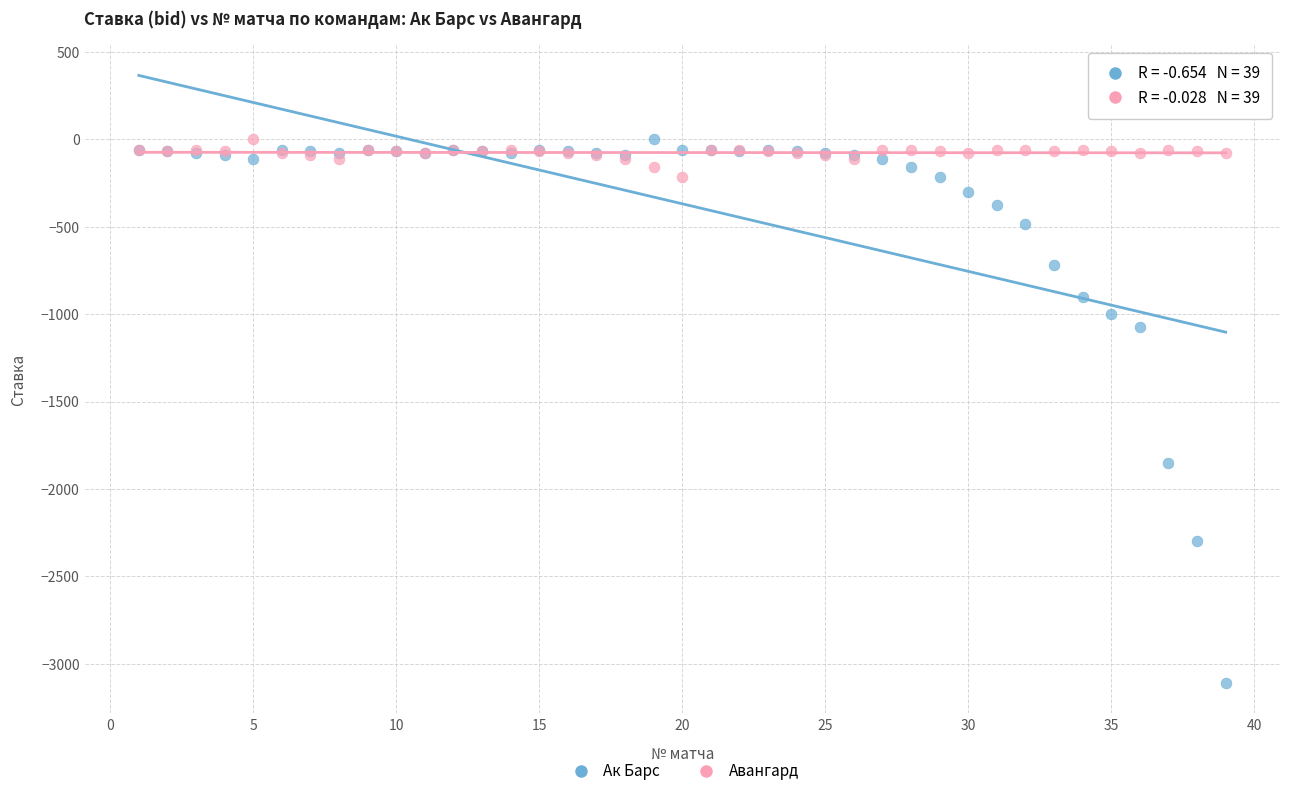

Which series has the widest spread of Y values?

Ак Барс